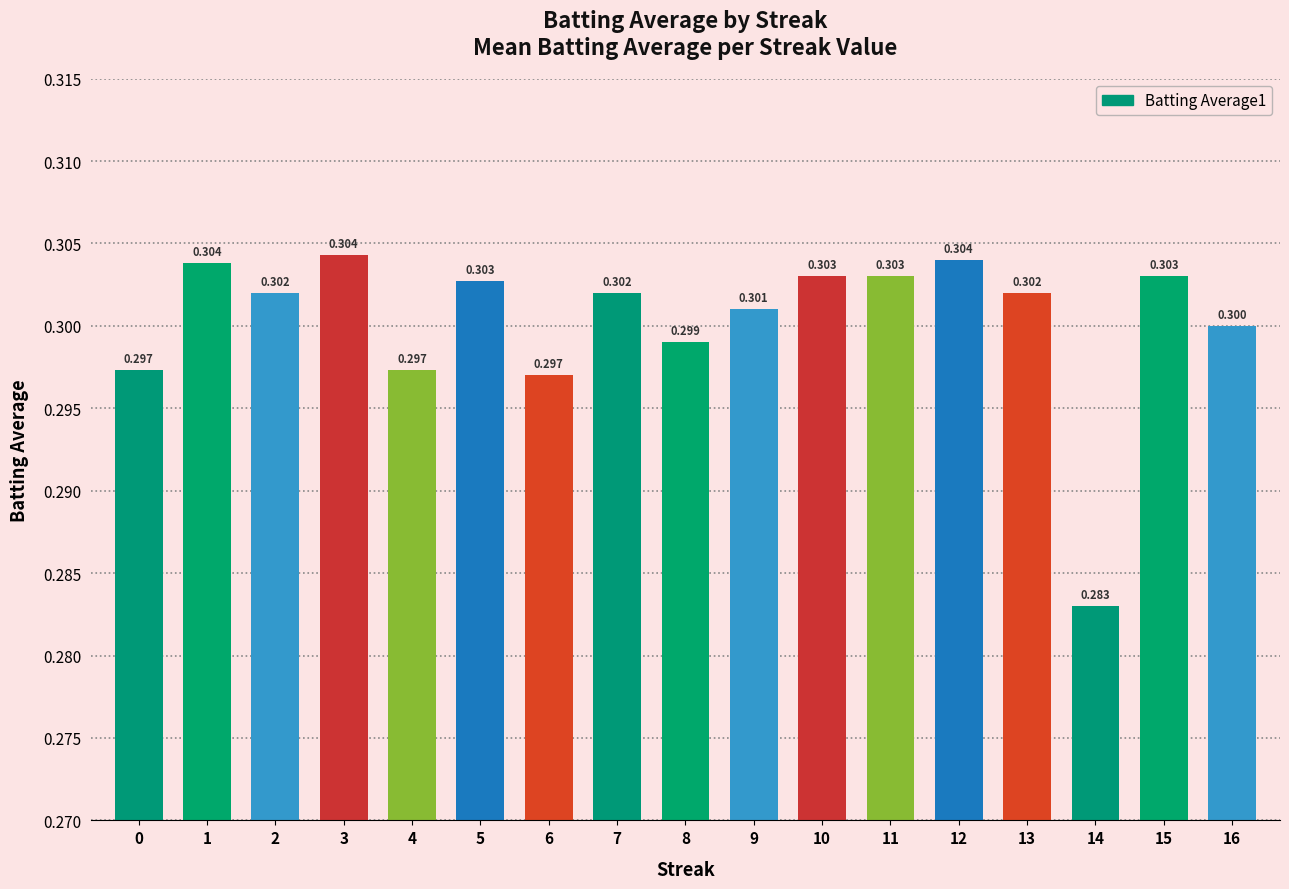

Rank the categories by value from lowest to highest.

14, 6, 0, 4, 8, 16, 9, 2, 7, 13, 5, 10, 11, 15, 1, 12, 3